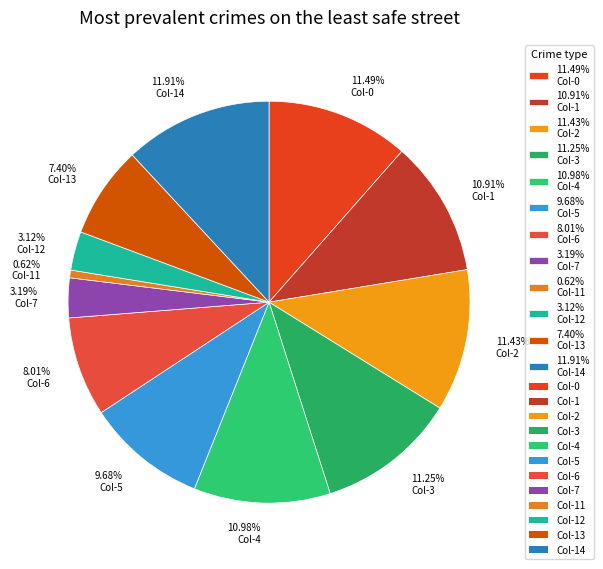

Combined, do 3.19% Col-7 and 7.40% Col-13 account for over 50%?

No